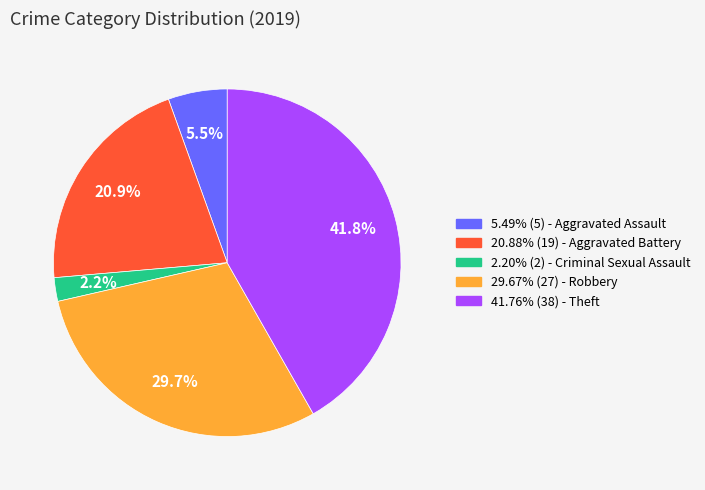

Is there any slice that represents more than half of the pie?

No